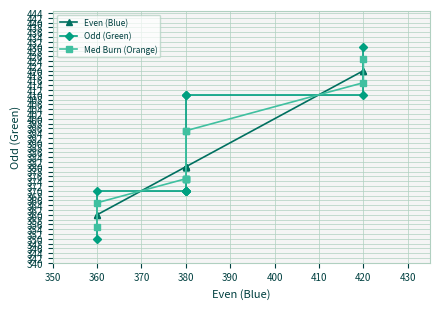

What is the difference between the highest and lowest values at 380?

10